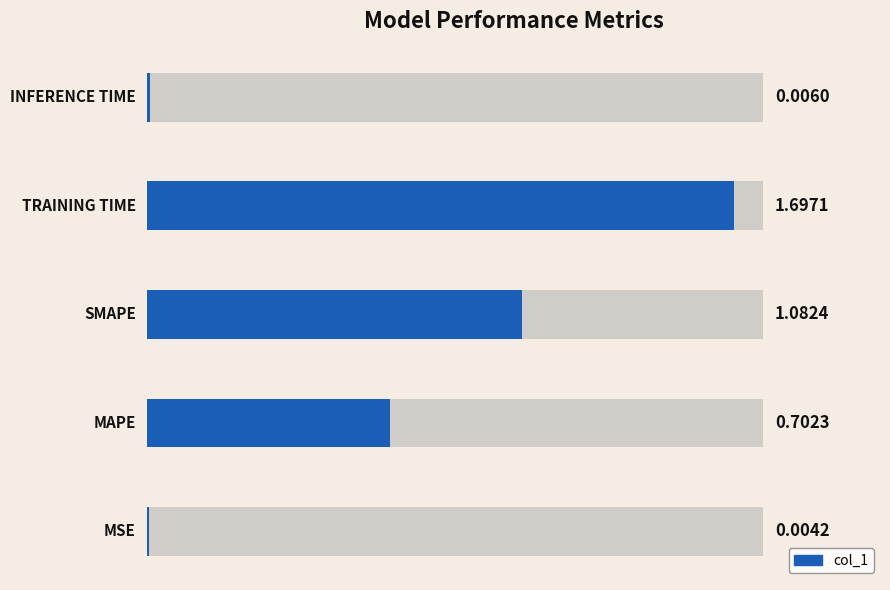

What is the greatest value displayed?

1.7